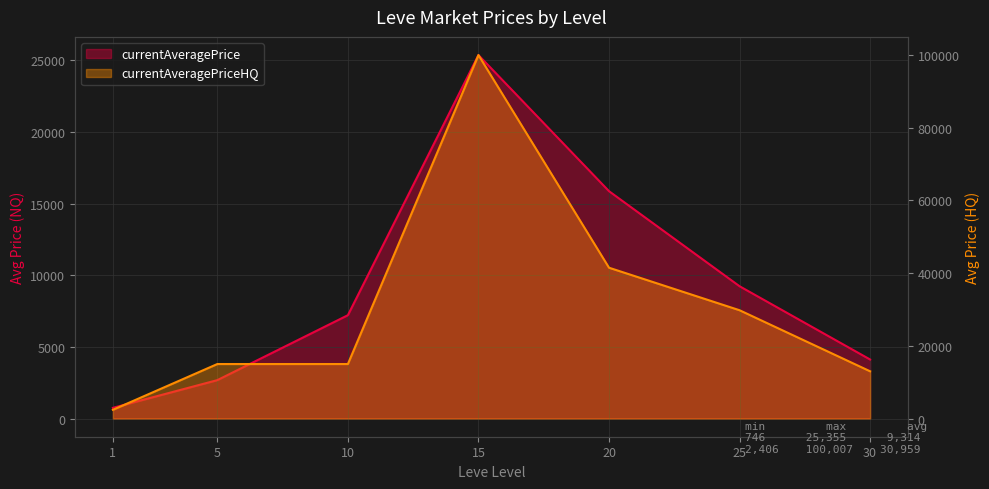

How many lines are shown in the chart?

2